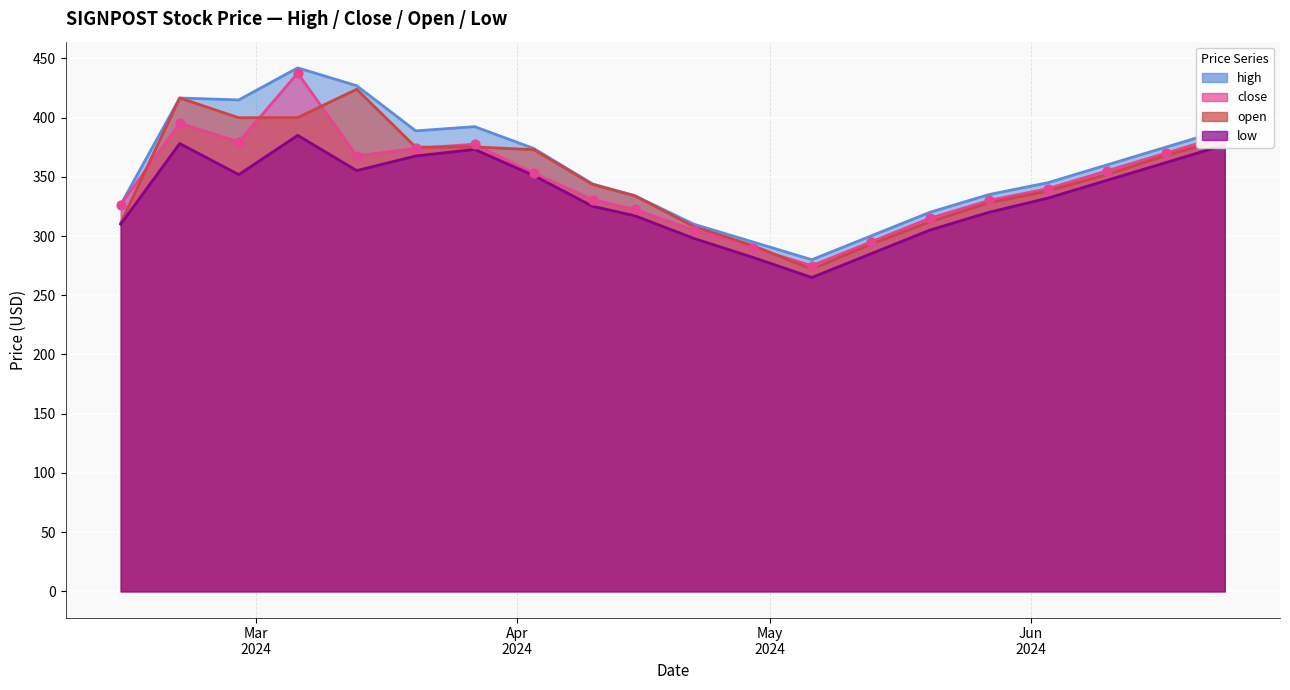

Which series contains the highest Y value?

high